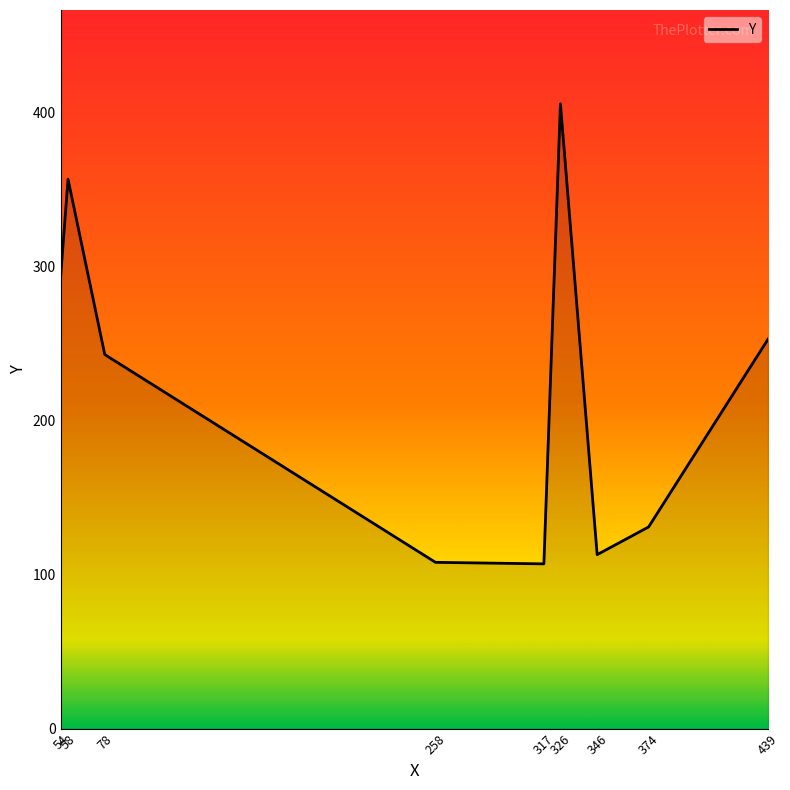

What is the difference between the maximum and minimum values?

299